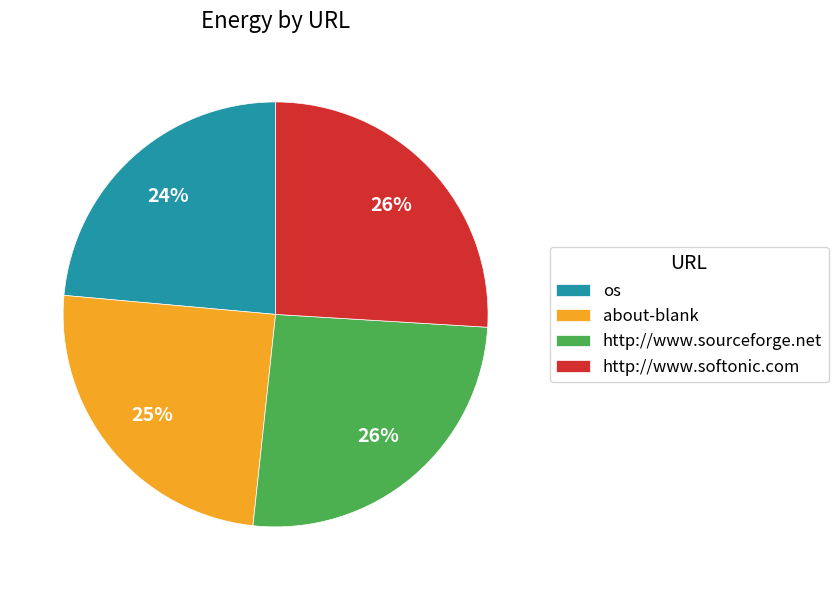

To the nearest percent, what is the difference between the largest and smallest slice percentages?

2%